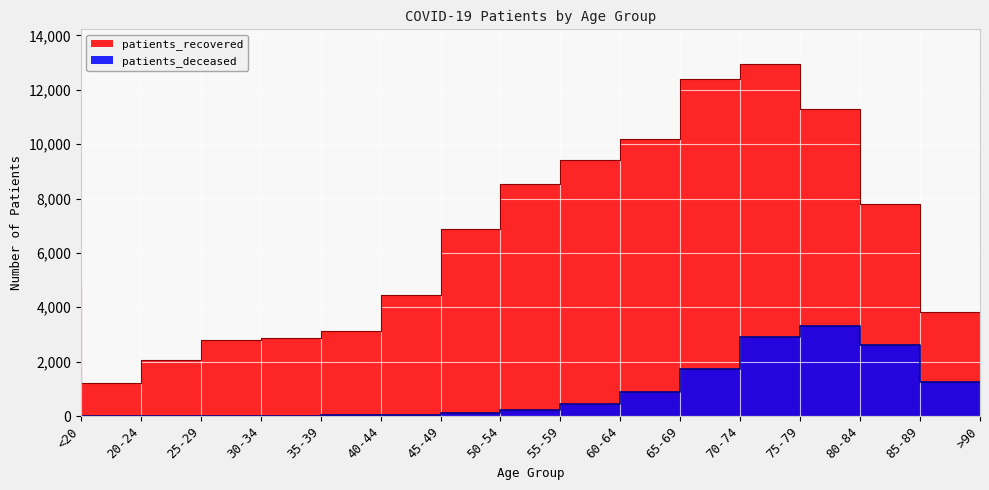

What value does the patients_recovered series have at 45-49, to the nearest 10?

4440